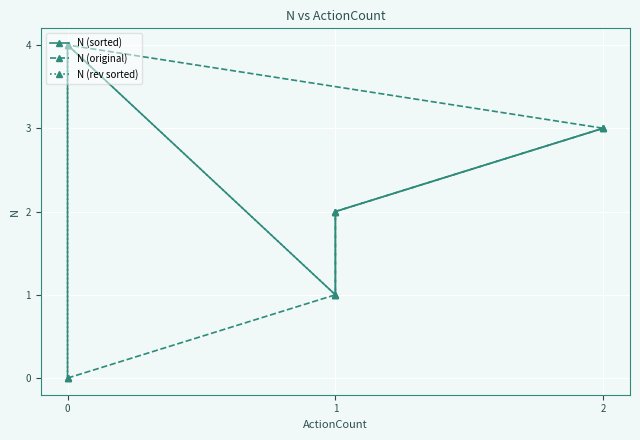

How many interior local valleys does the N (rev sorted) series have?

1